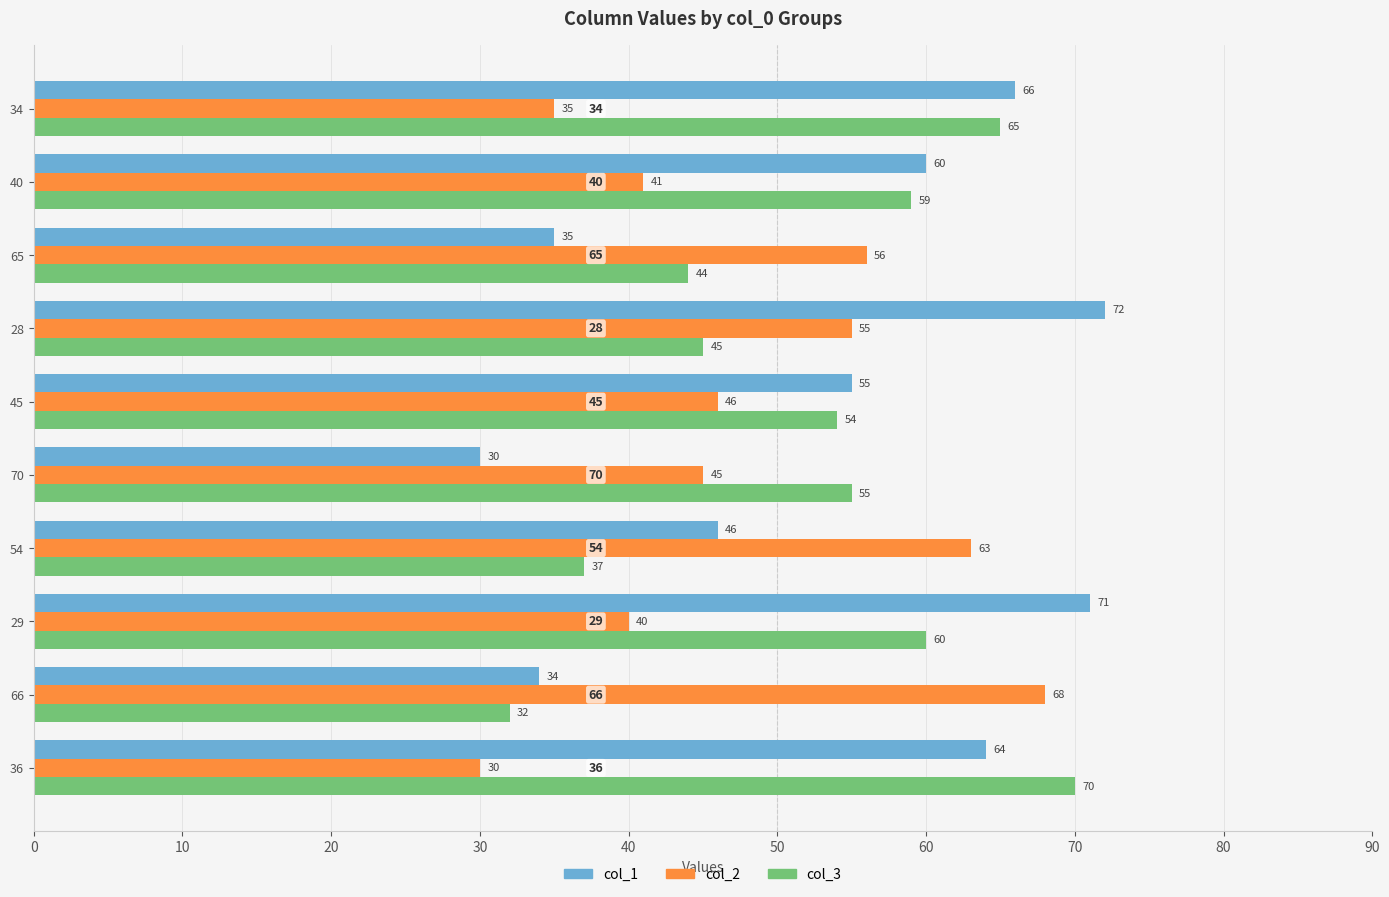

What value does the col_2 series have at 34, to the nearest 5?

35